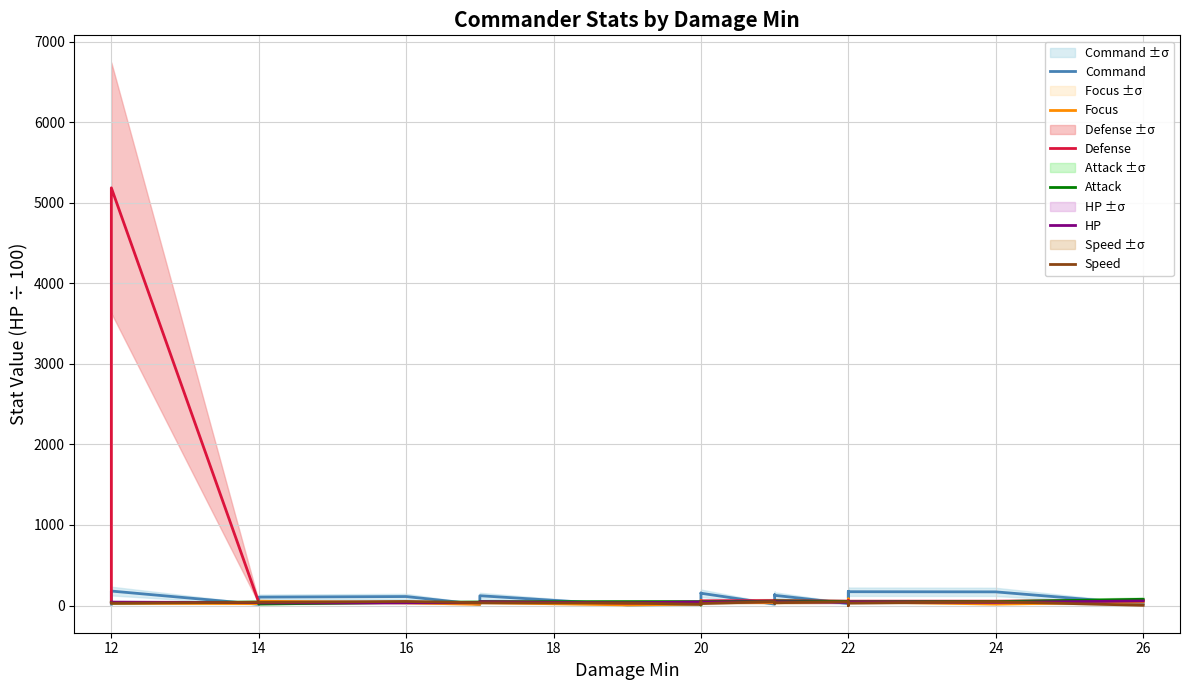

What is the maximum value shown in the chart?

5185.0